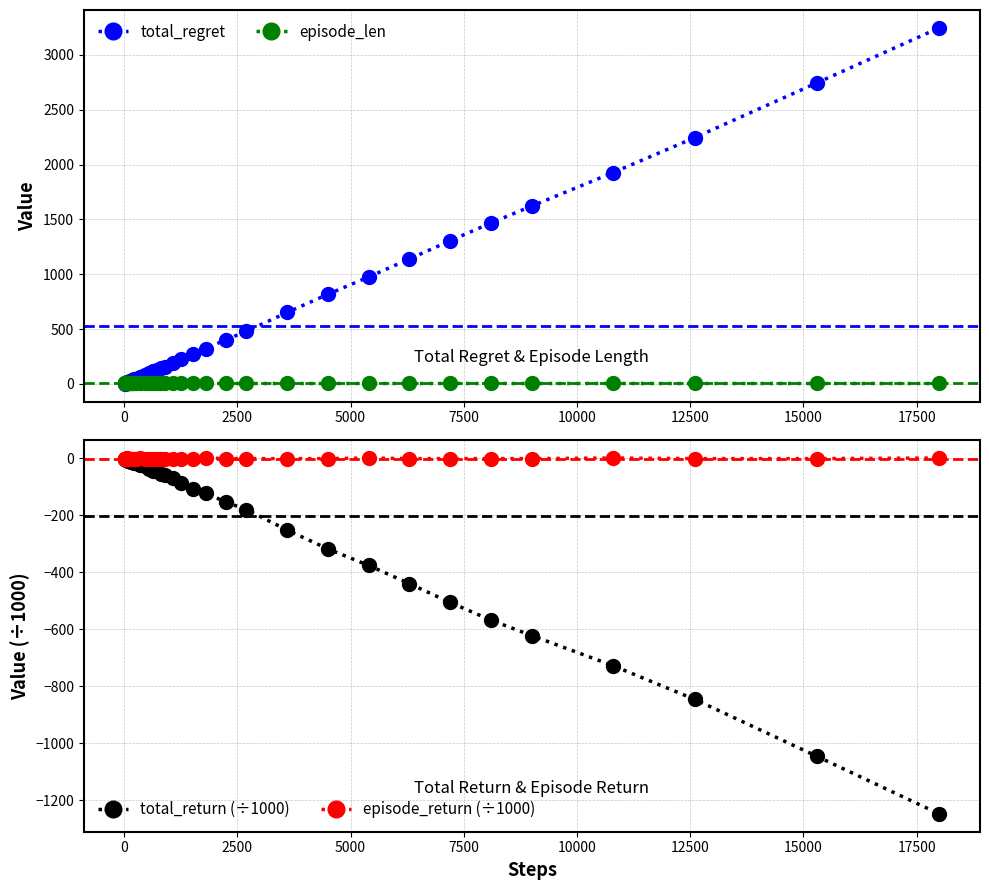

What is the minimum value for total_return (÷1000)?

-1248